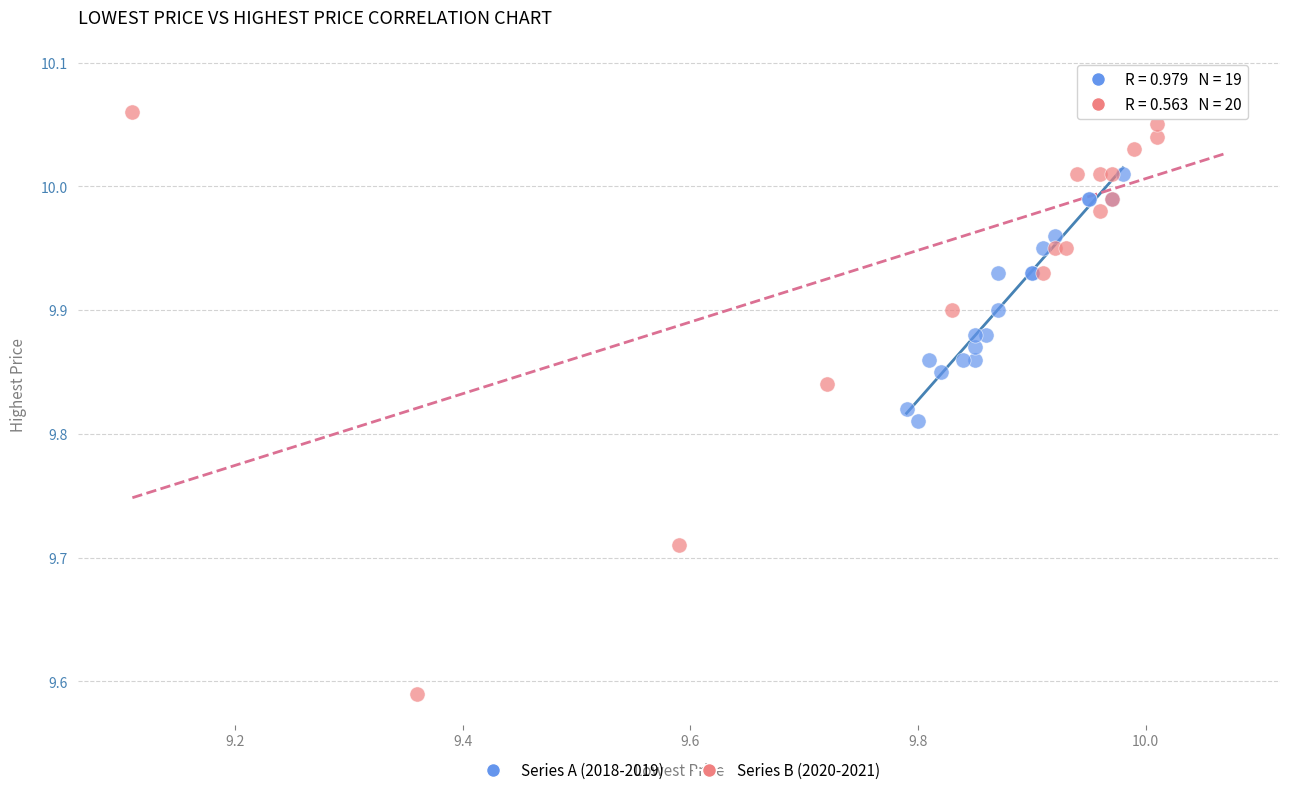

Which series has the widest spread of Y values?

Series B (2020-2021)